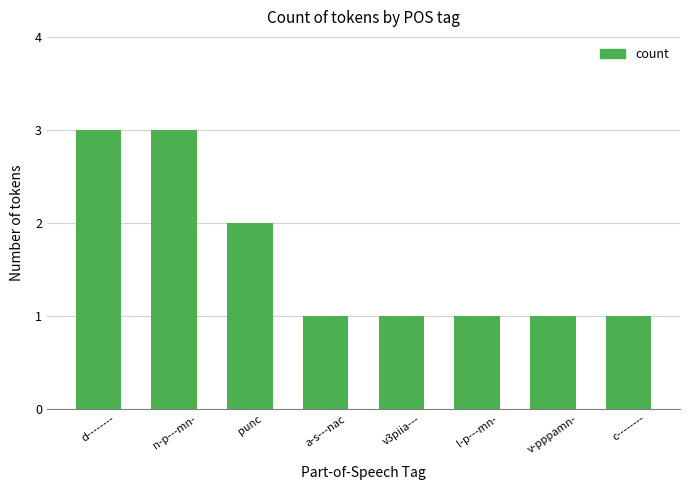

What is the change in value from n-p---mn- to punc?

-1